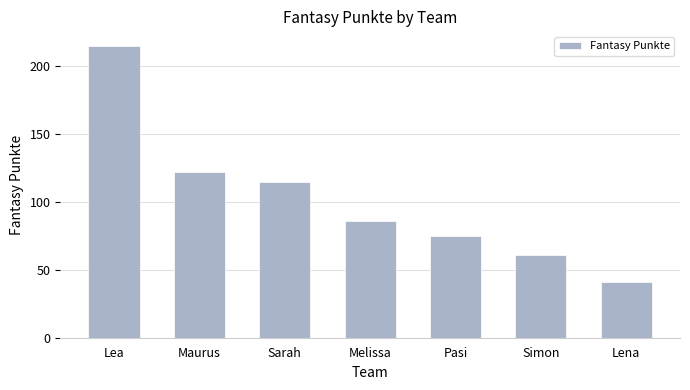

What is the value of the 1st bar from the left?

215